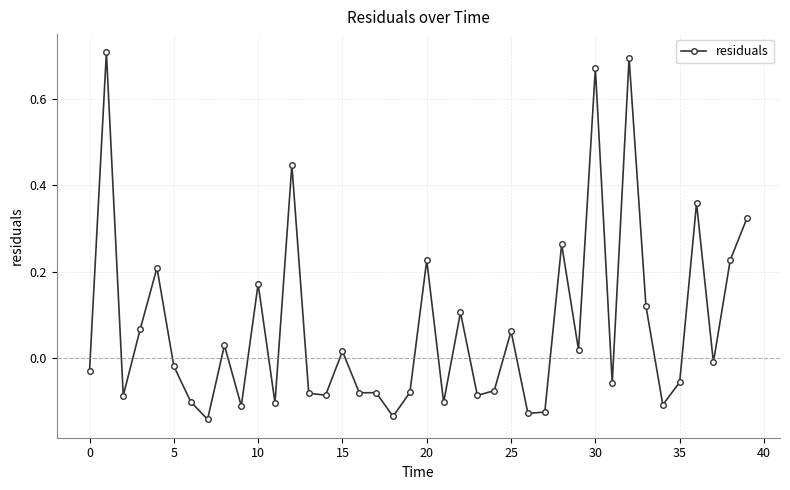

What is the difference between the second highest and minimum values?

0.8